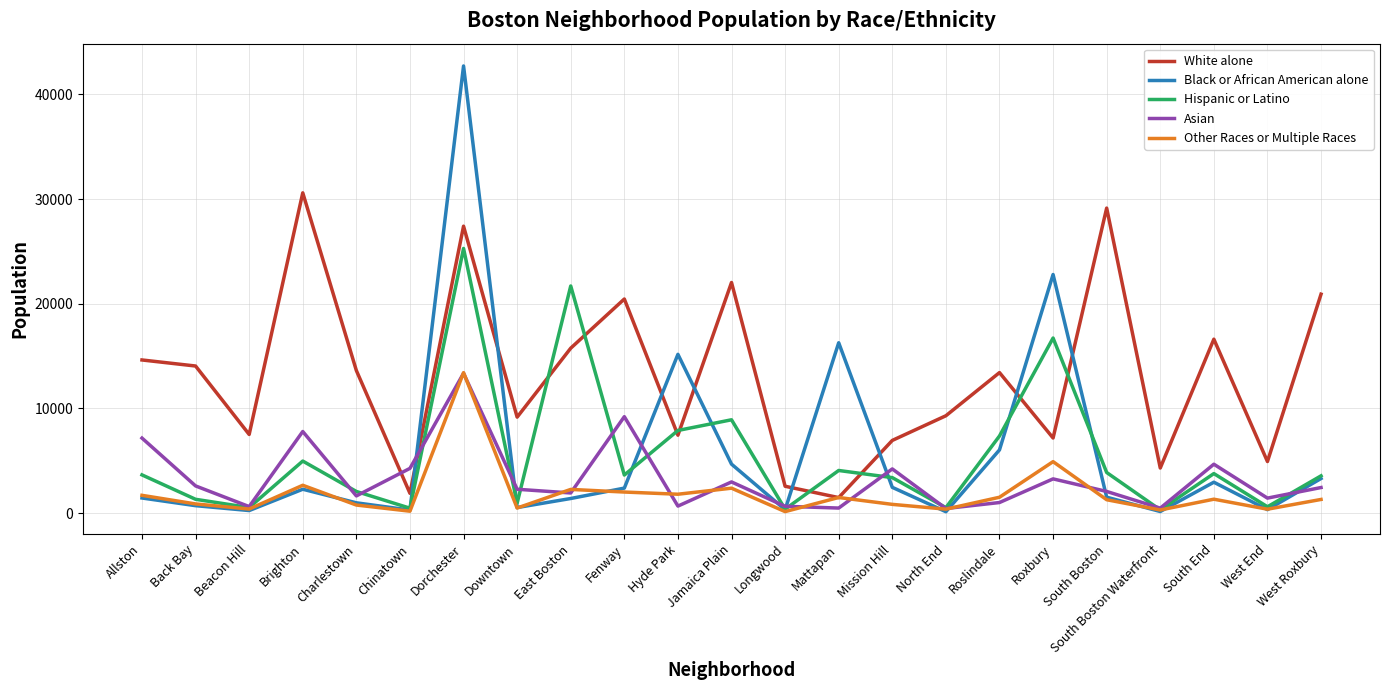

How many times do Black or African American alone and White alone cross each other?

8